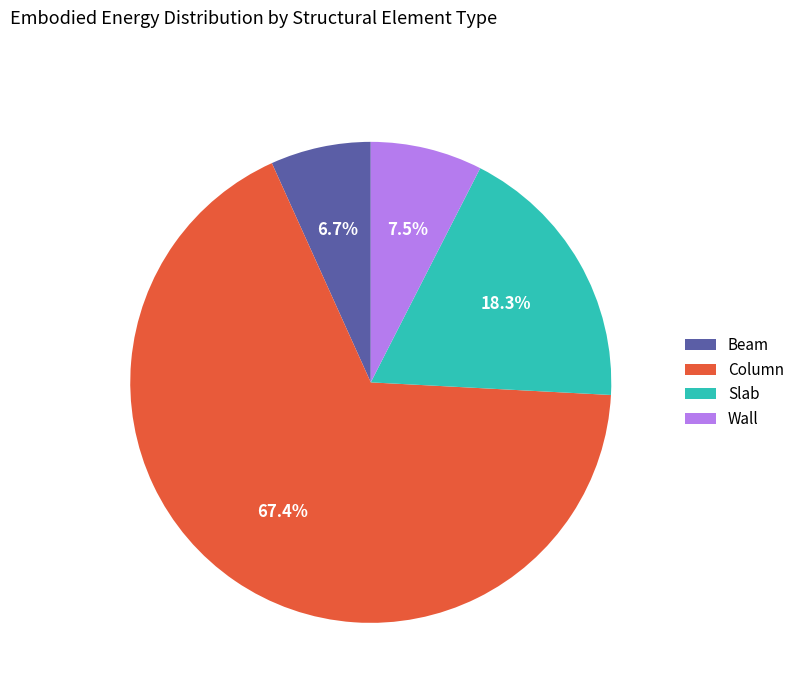

To the nearest percent, what is the combined percentage of Beam and Slab?

25%